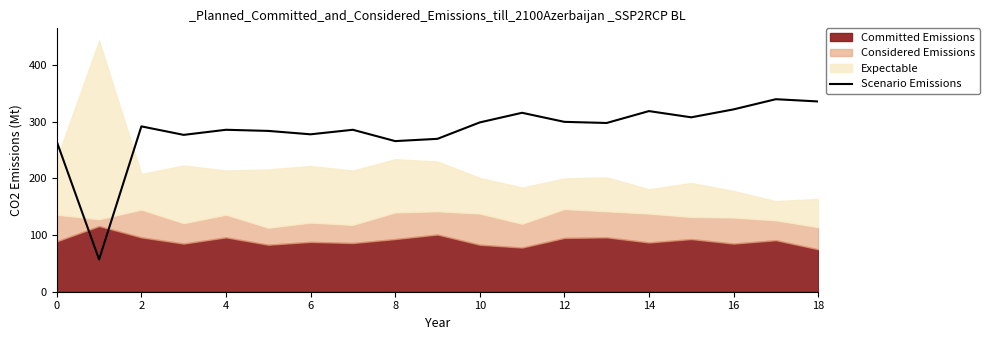

What is the minimum value for Scenario Emissions?

57